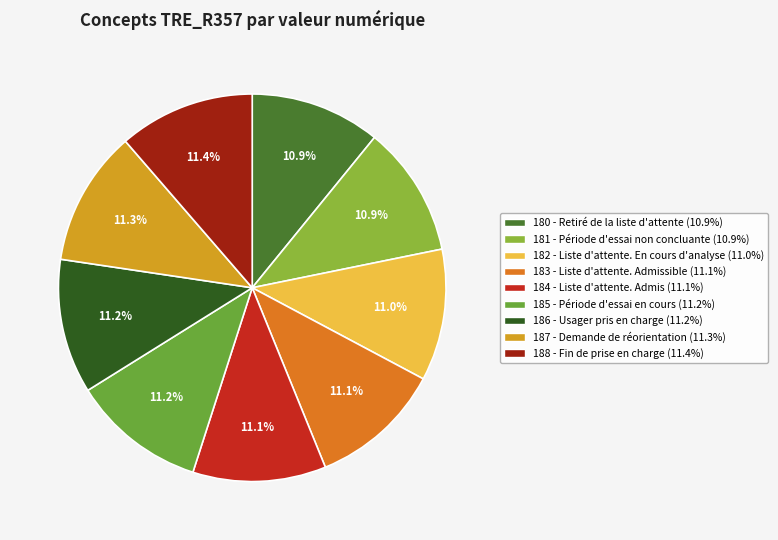

Count the number of slices in the pie.

9